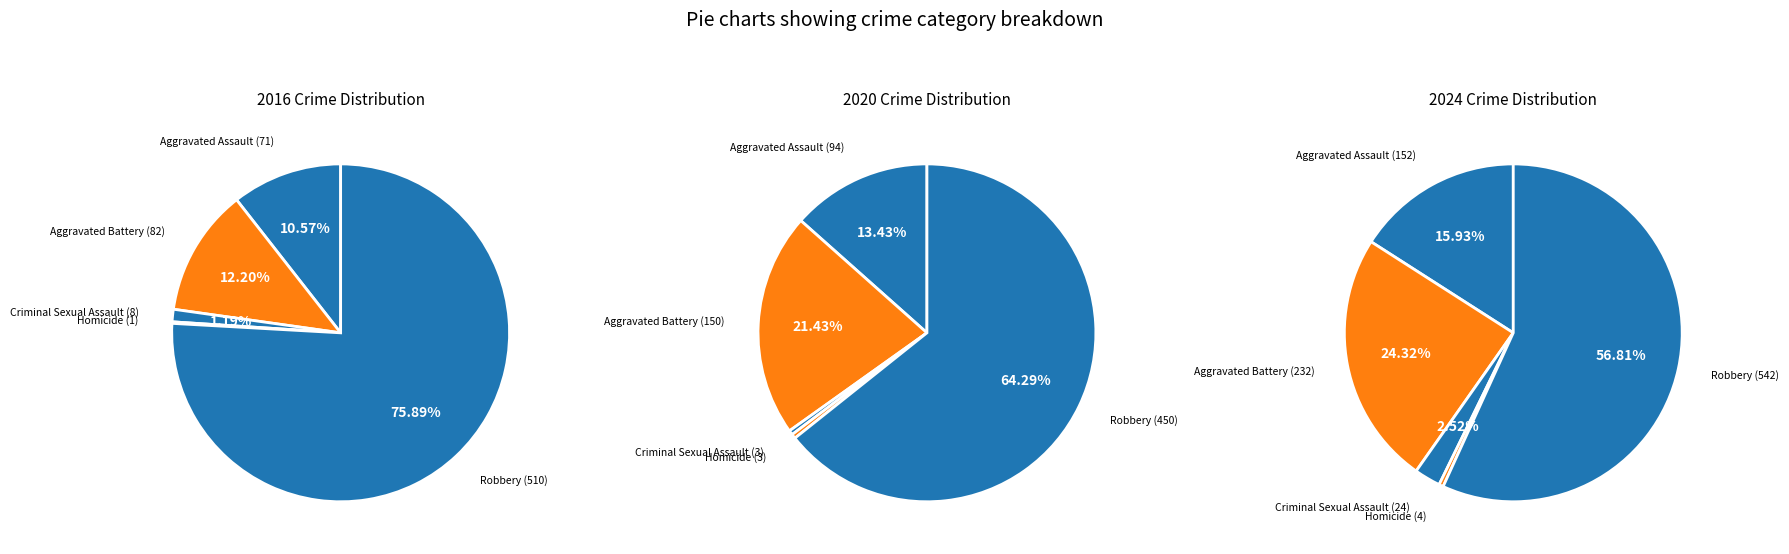

The Aggravated Battery slice represents 12% of the pie. True or false?

True